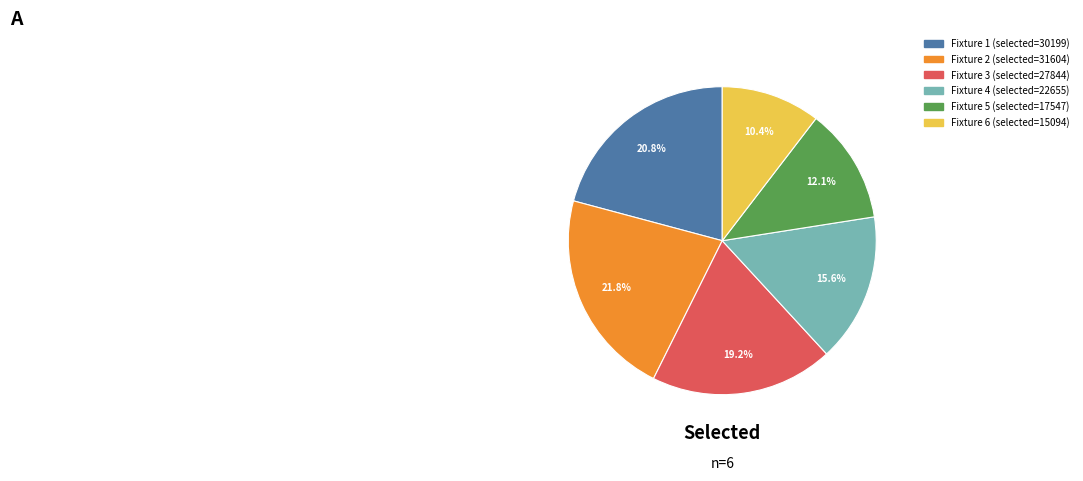

To the nearest percent, what percentage of the pie is Fixture 4?

16%